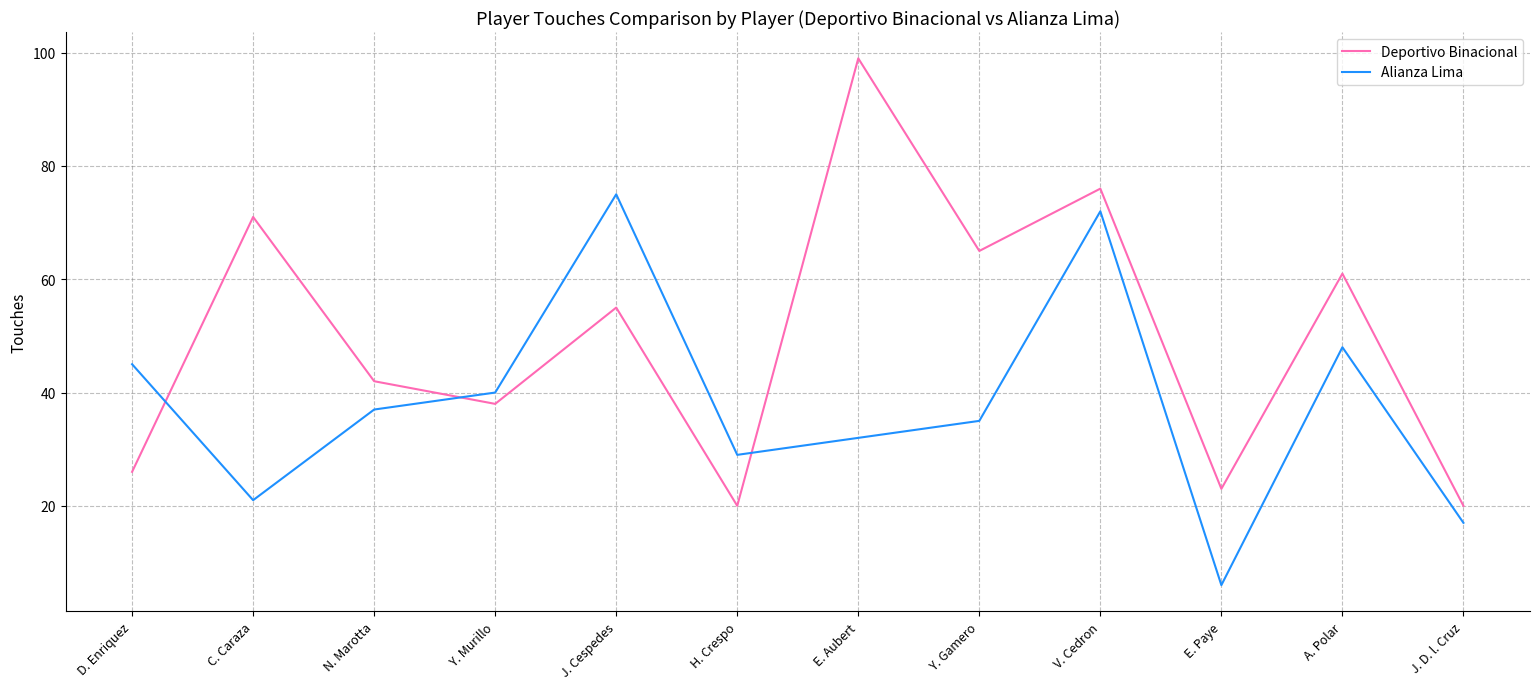

What are all the series names shown in the legend?

Deportivo Binacional, Alianza Lima